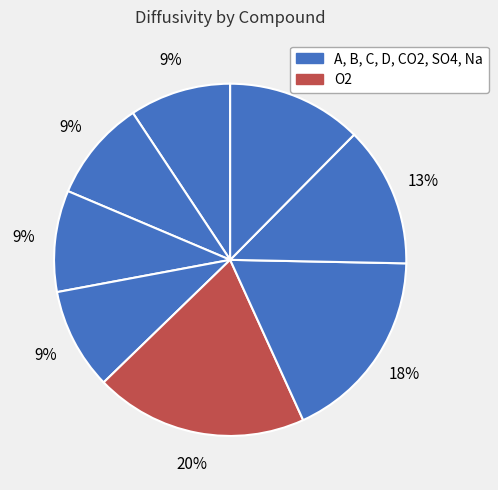

Which slice is the largest?

O2